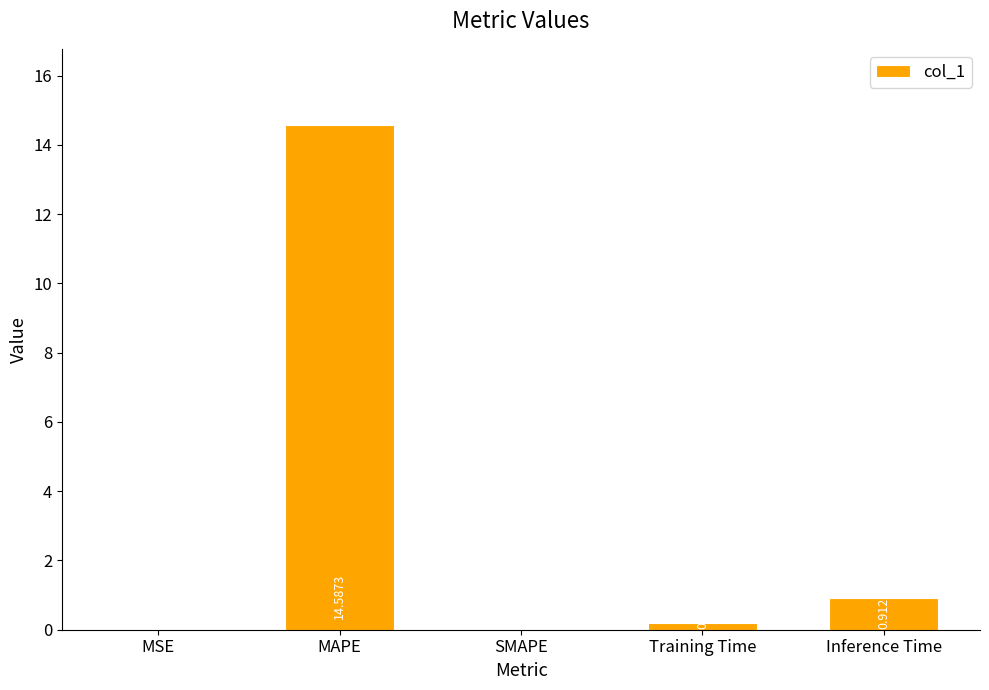

Where is the data nearest to the value 7?

Inference Time